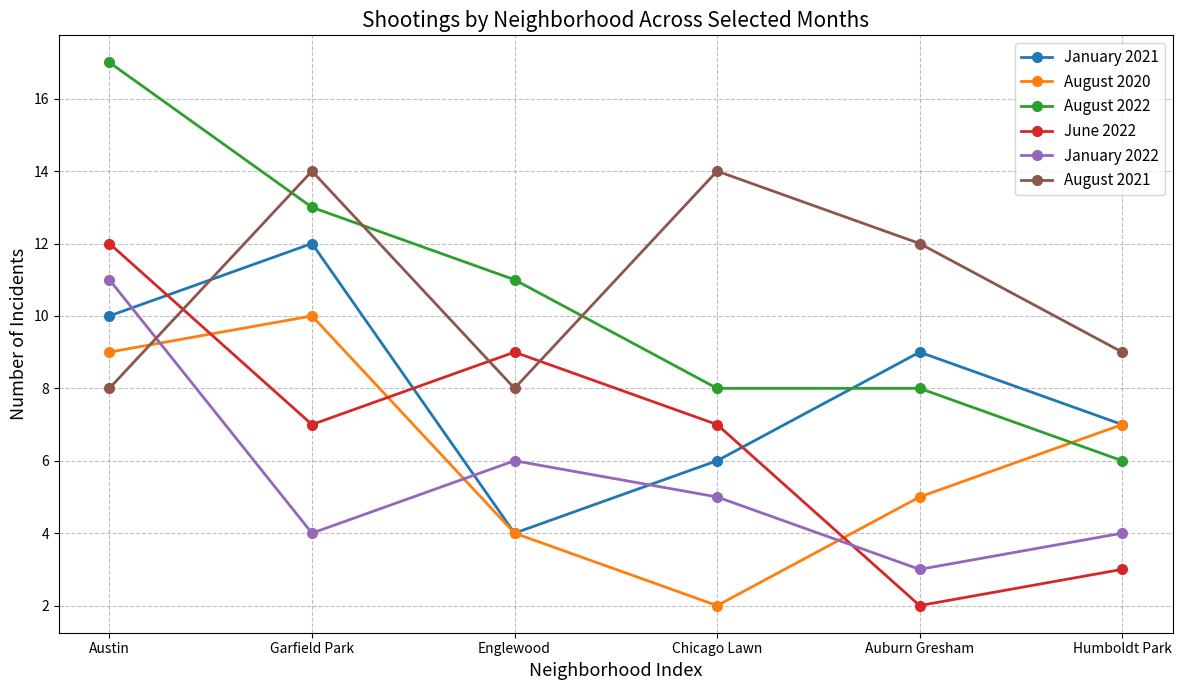

Which series has the largest range (max minus min)?

August 2022